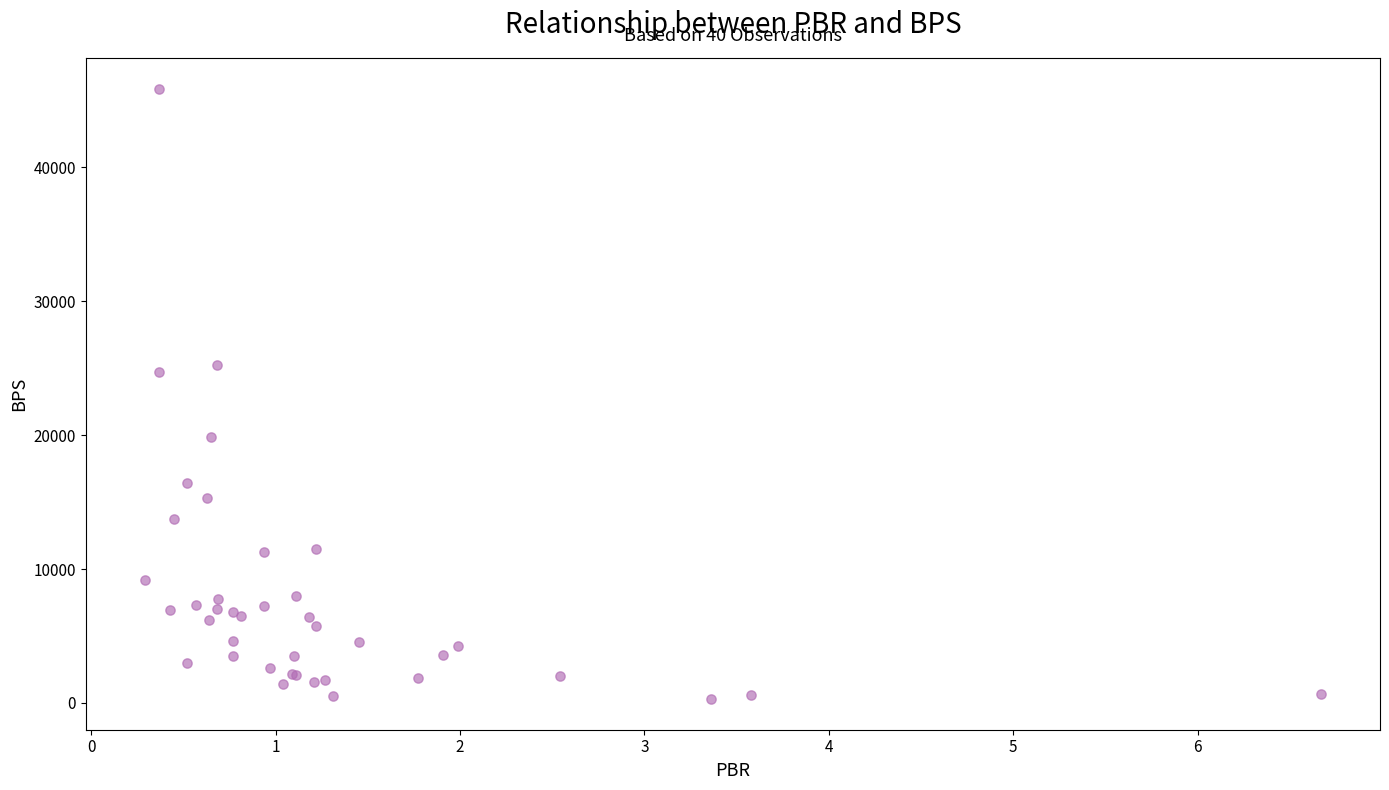

What Y value in the scatter plot is closest to 23088?

24692